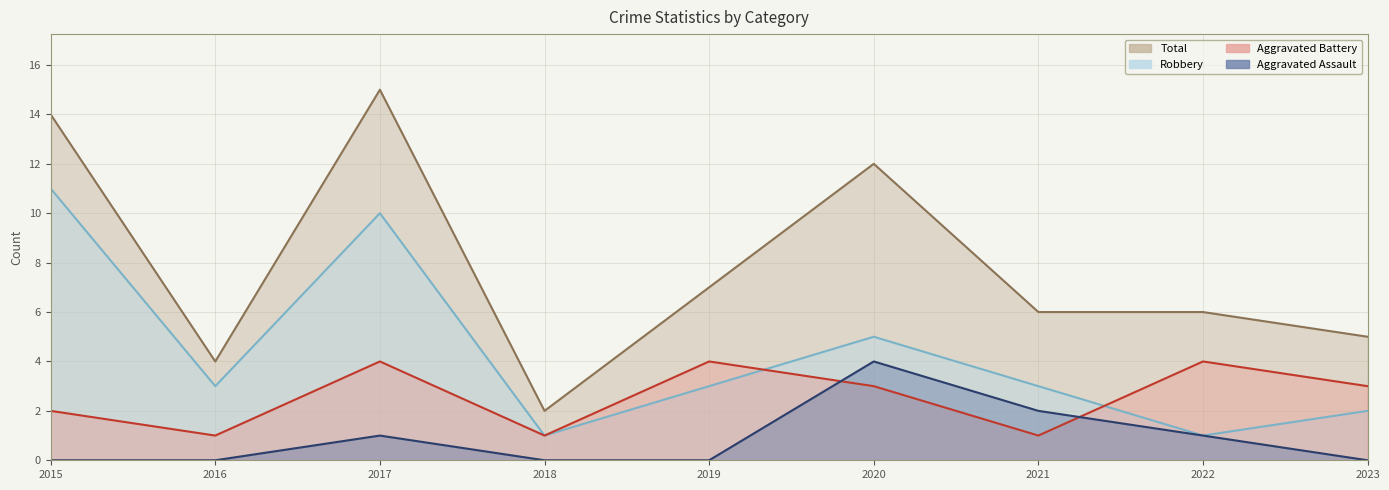

Rank the series at 2018 from lowest to highest value.

Aggravated Assault, Aggravated Battery, Robbery, Total